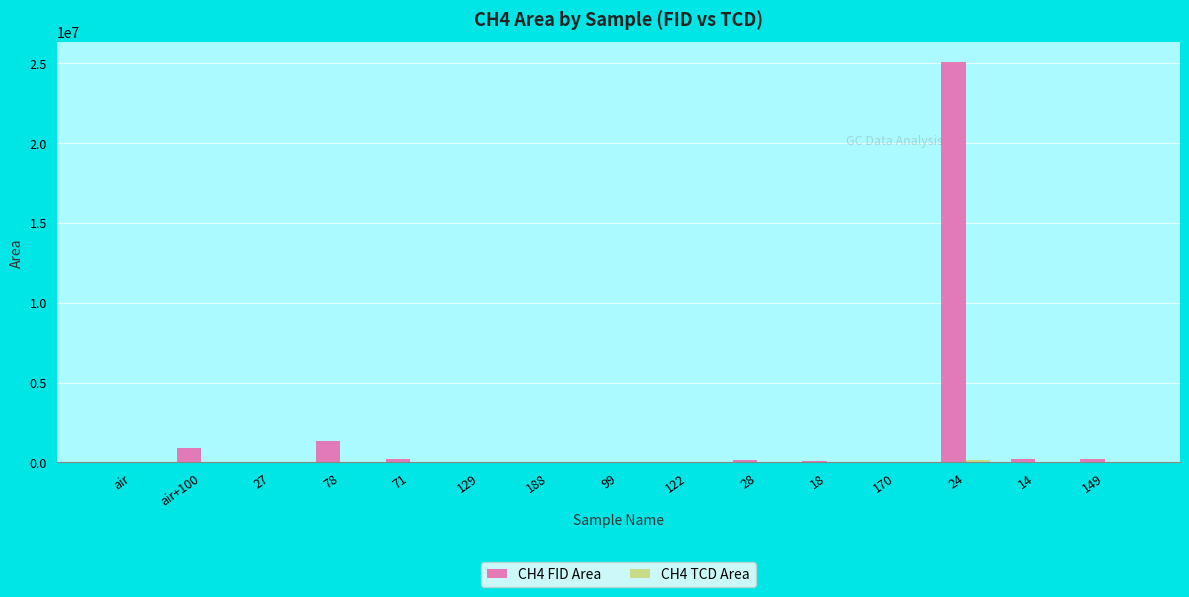

At which category is the sum across all series the highest?

24